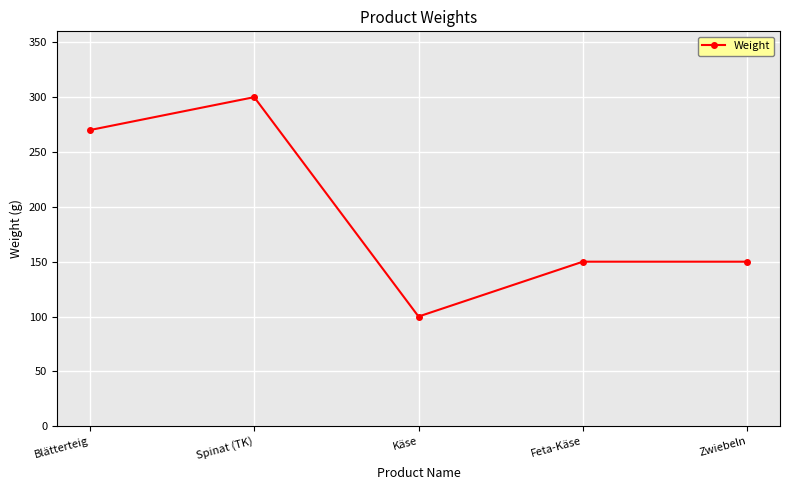

Reading right to left, what are all the values shown in this chart?

150	150	100	300	270